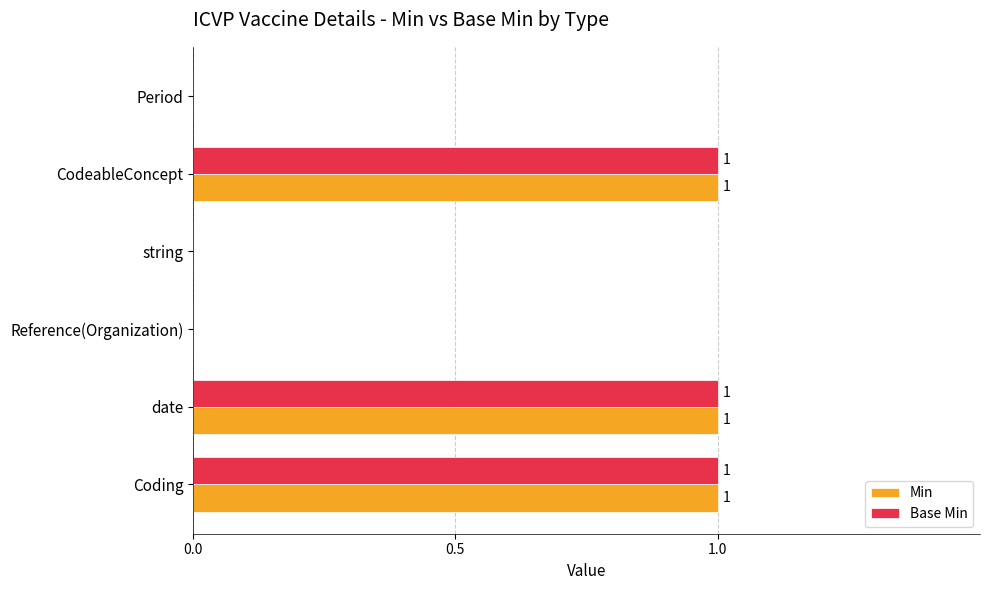

How many Base Min values are between 0 and 1?

6